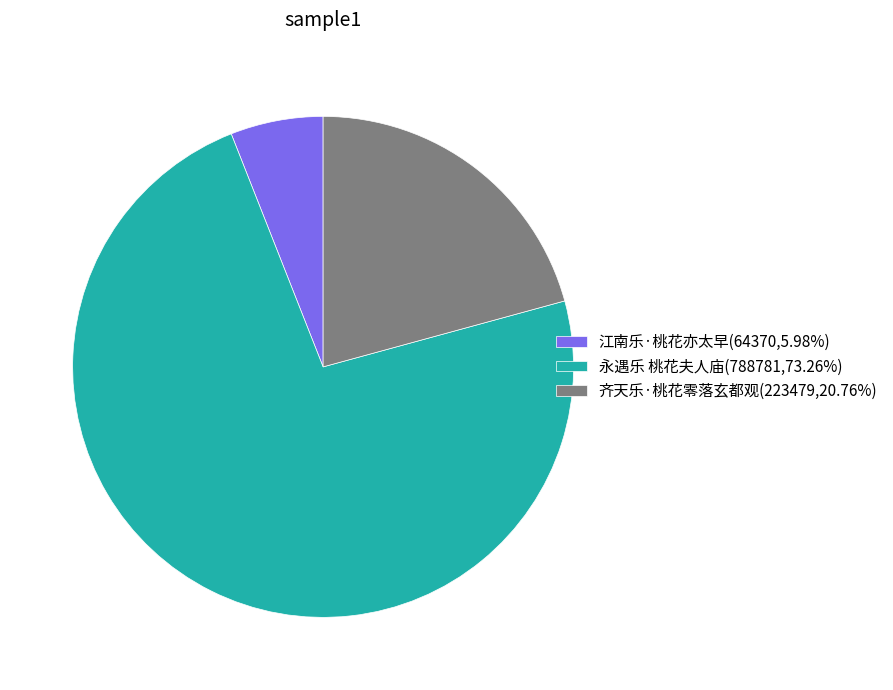

How many slices are in this pie chart?

3